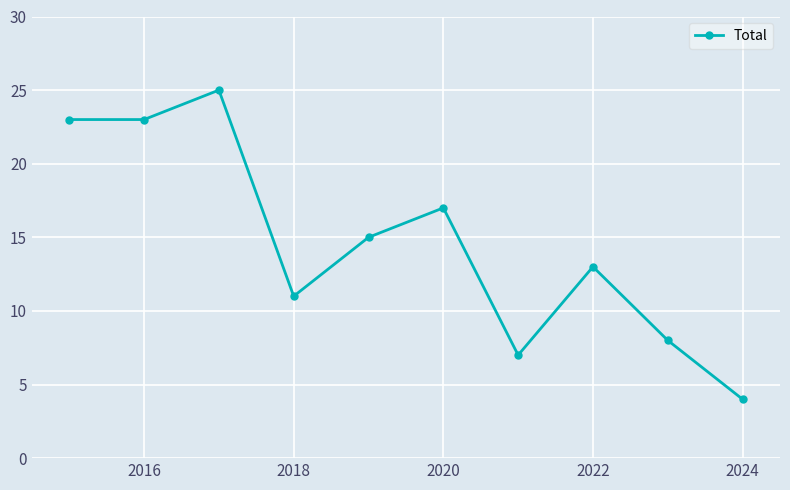

What is the greatest value displayed?

25